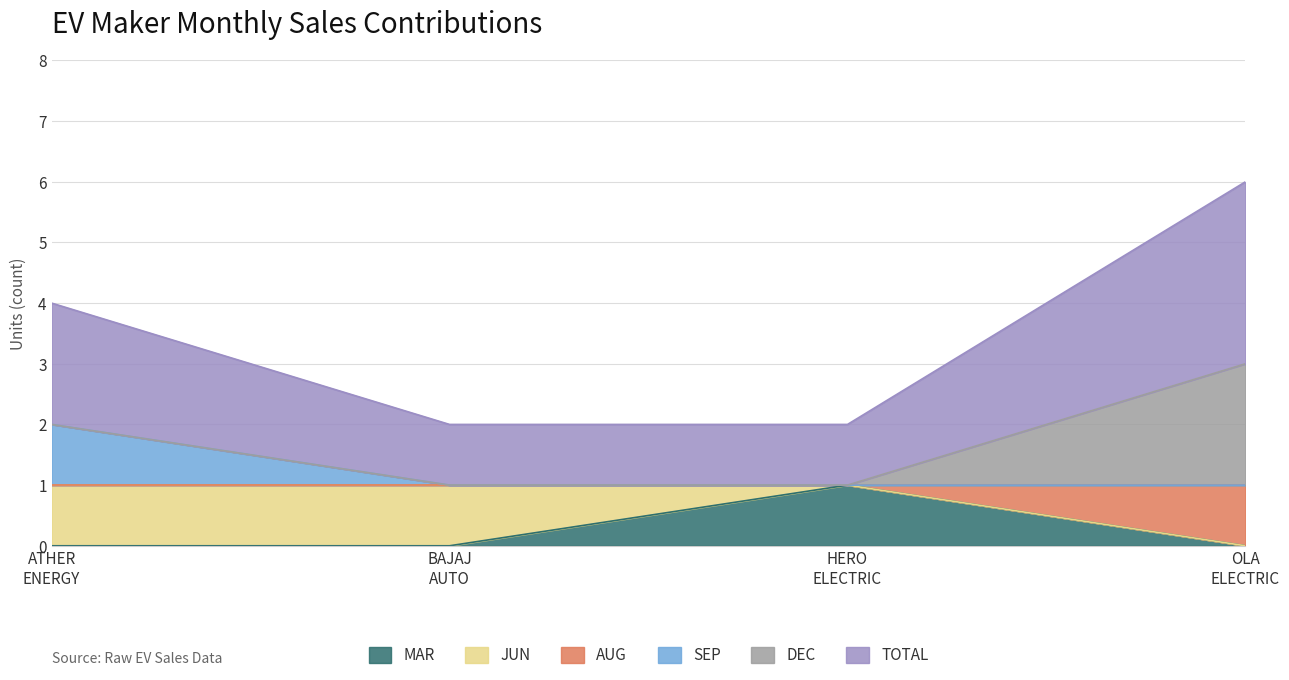

Does the chart display data point markers on the line(s)?

No